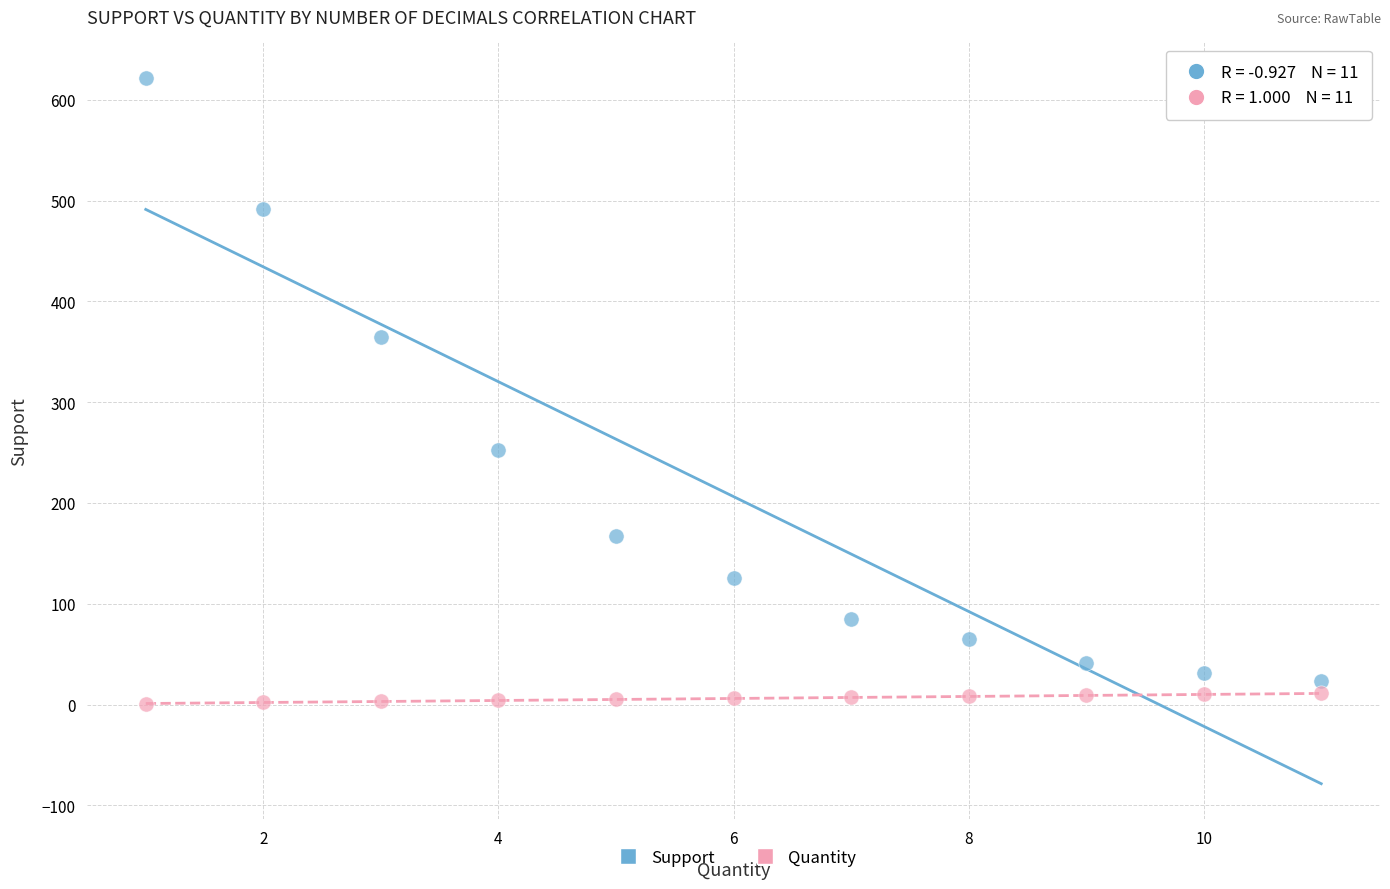

Which series has the largest Y range (max minus min)?

Support